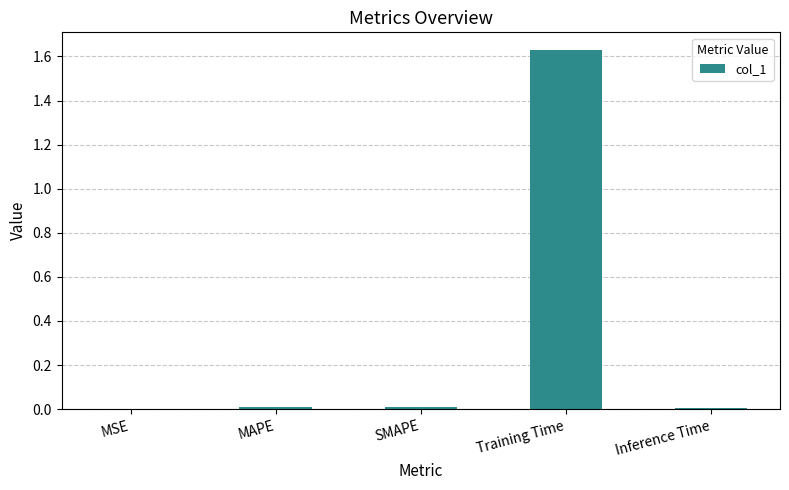

Which has a higher value, MSE or Training Time?

Training Time